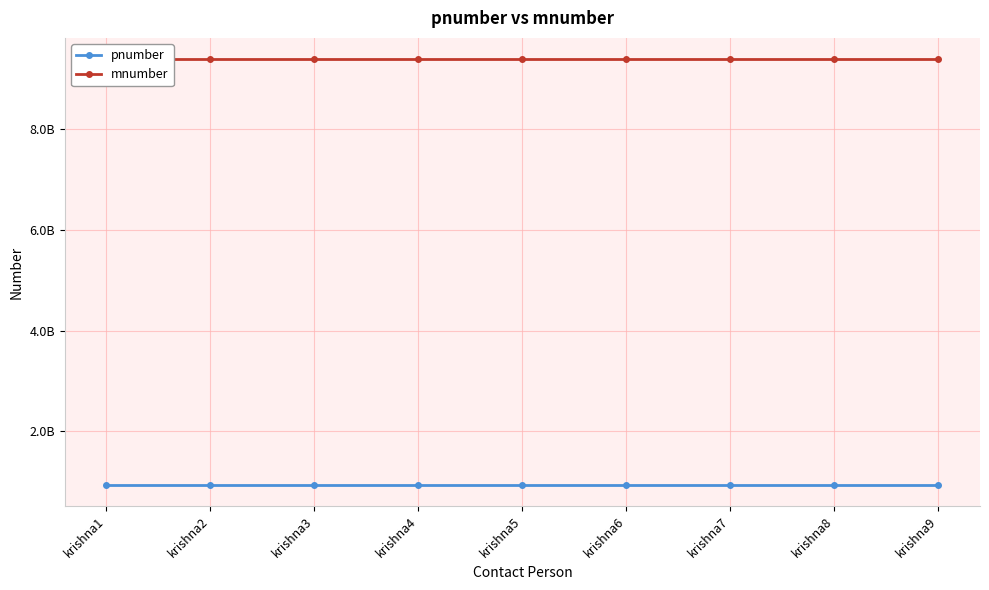

True or false: mnumber and pnumber cross at least once.

False